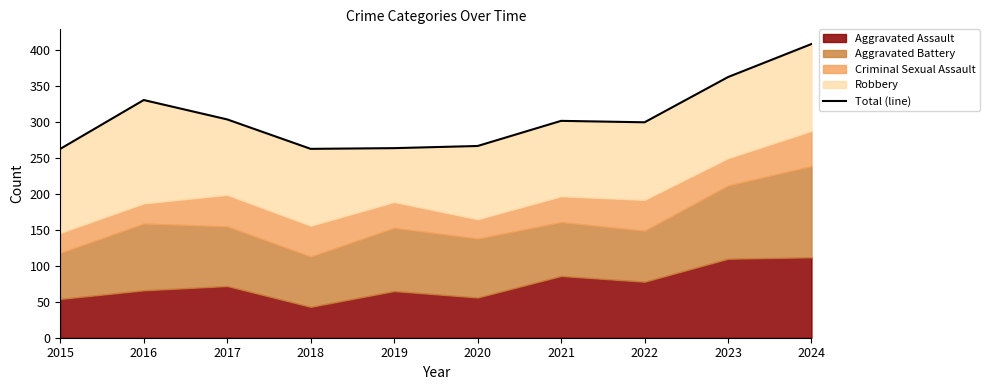

True or false: the data has more than 2 interior local peaks.

False